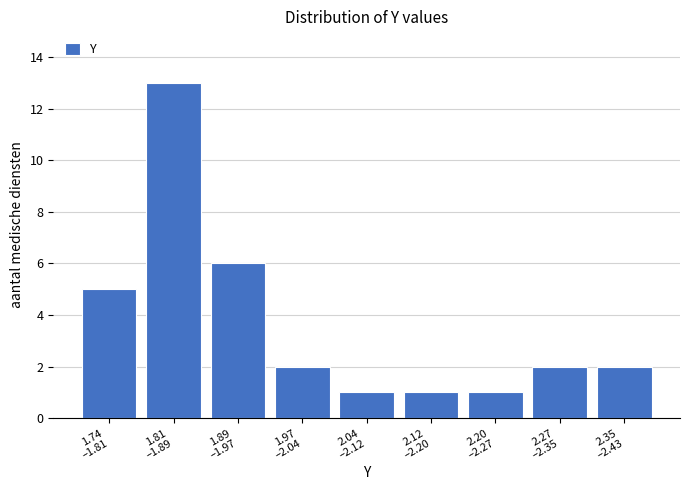

Reading right to left, transcribe all the data shown in this chart.

2	2	1	1	1	2	6	13	5